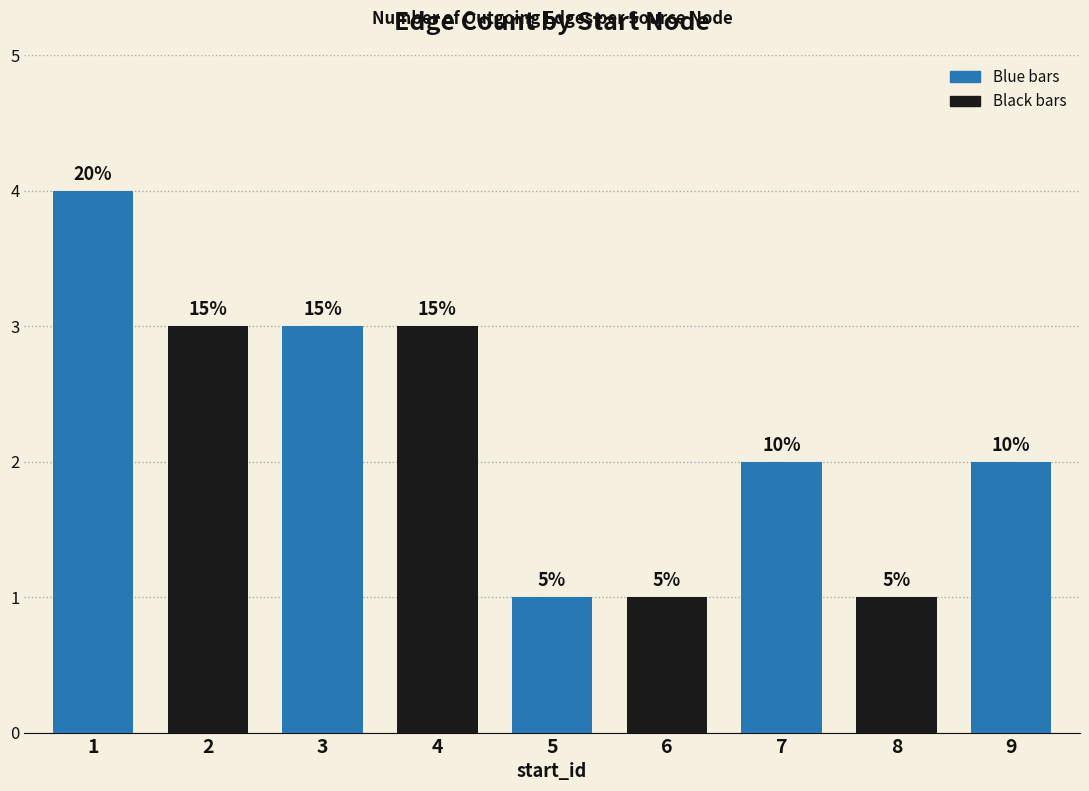

At which label is the value closest to 2?

7